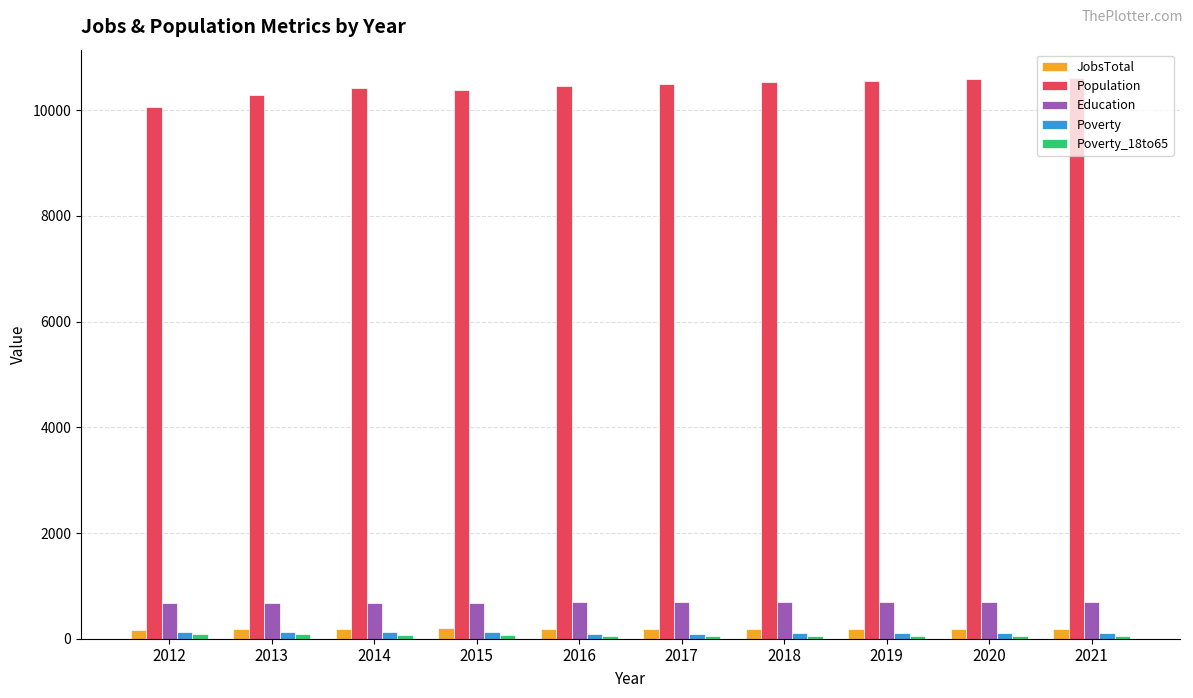

What is the sum of all JobsTotal values?

1841